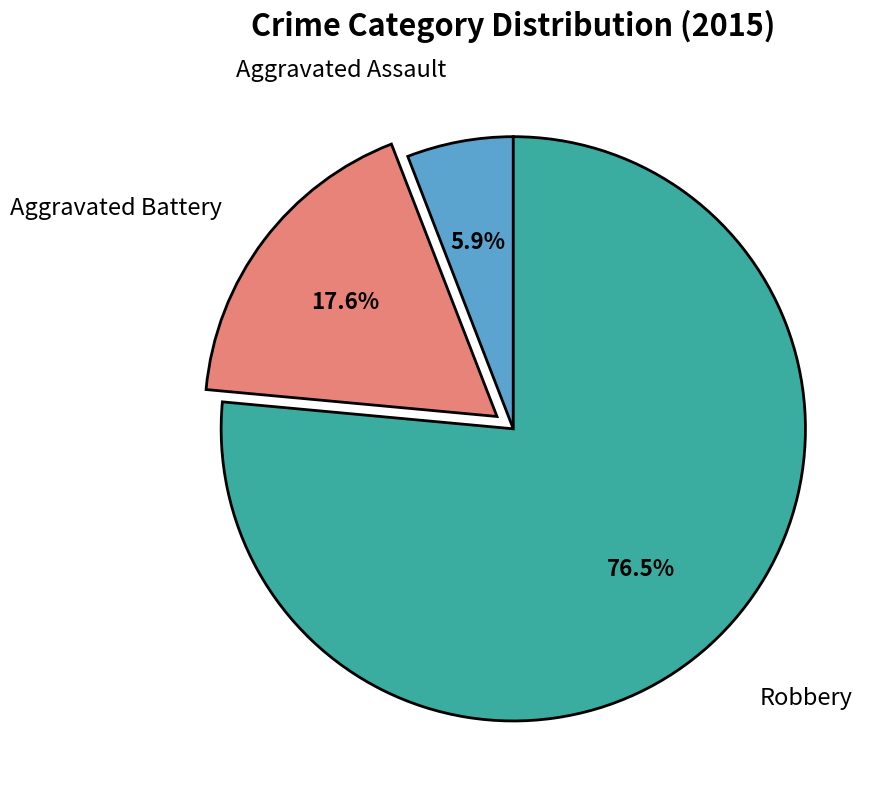

Does any single category account for the majority?

Yes